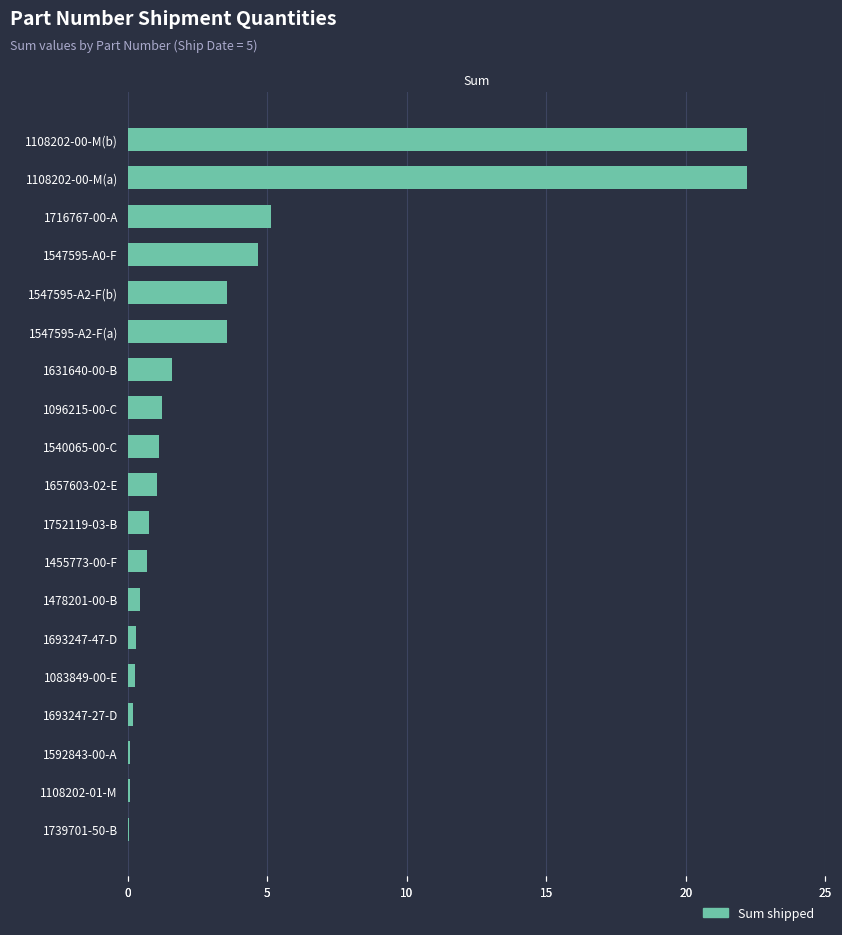

Reading right to left, extract all data points from this chart.

22.2	22.2	5.1	4.7	3.6	3.6	1.6	1.2	1.1	1.0	0.8	0.7	0.4	0.3	0.3	0.2	0.1	0.1	0.0